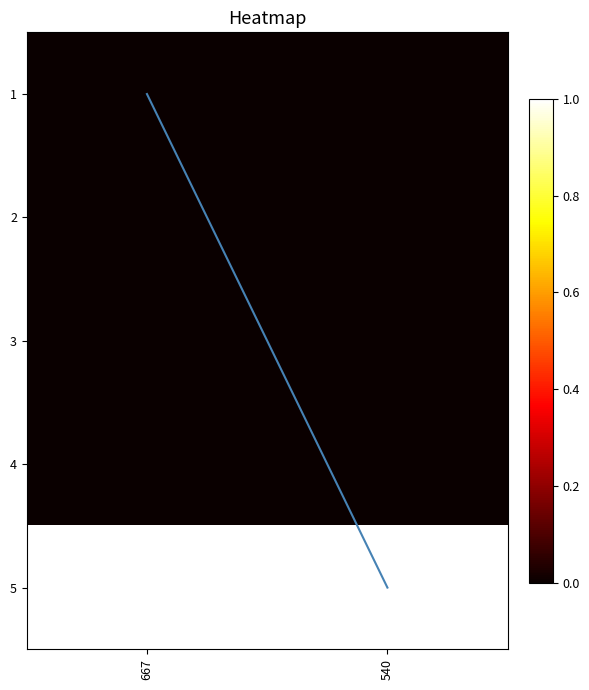

At which category does the chart reach its minimum across all series?

667